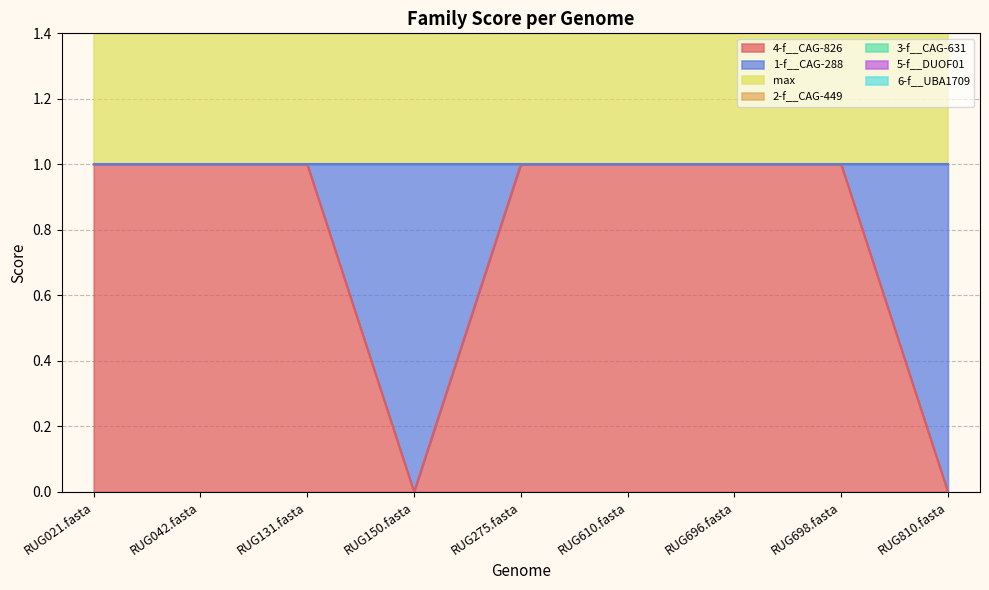

True or false: 4-f__CAG-826 has a value of 0 at RUG810.fasta.

True